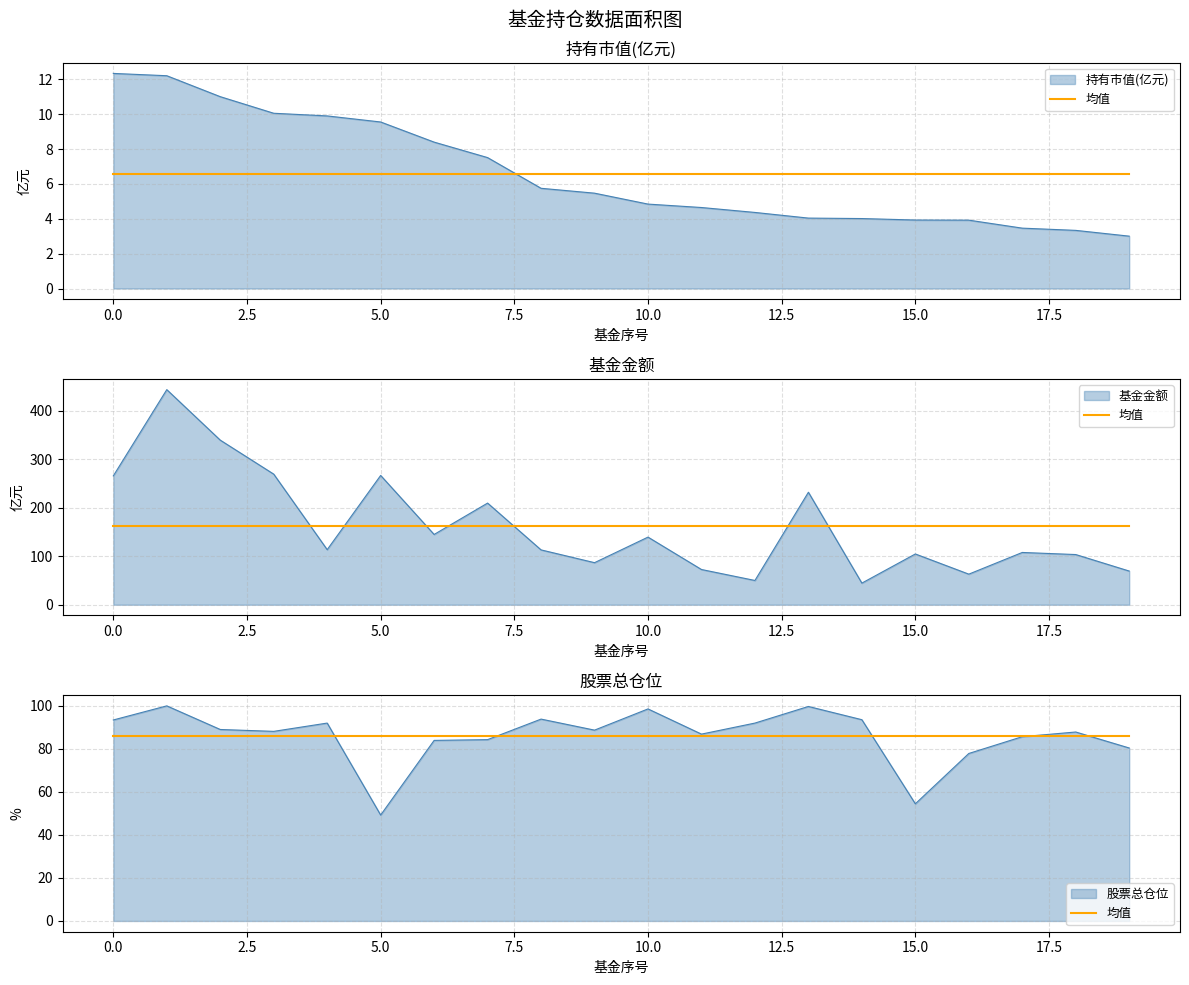

Between 5 and 13, which is larger?

5